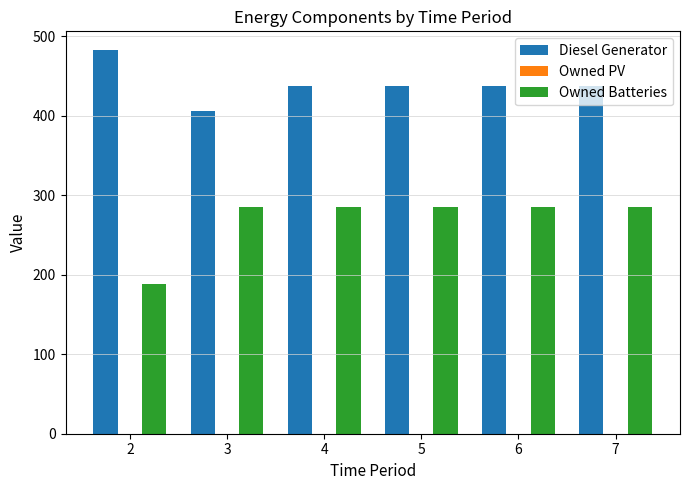

Rank the series by their average value, from highest to lowest.

Diesel Generator, Owned Batteries